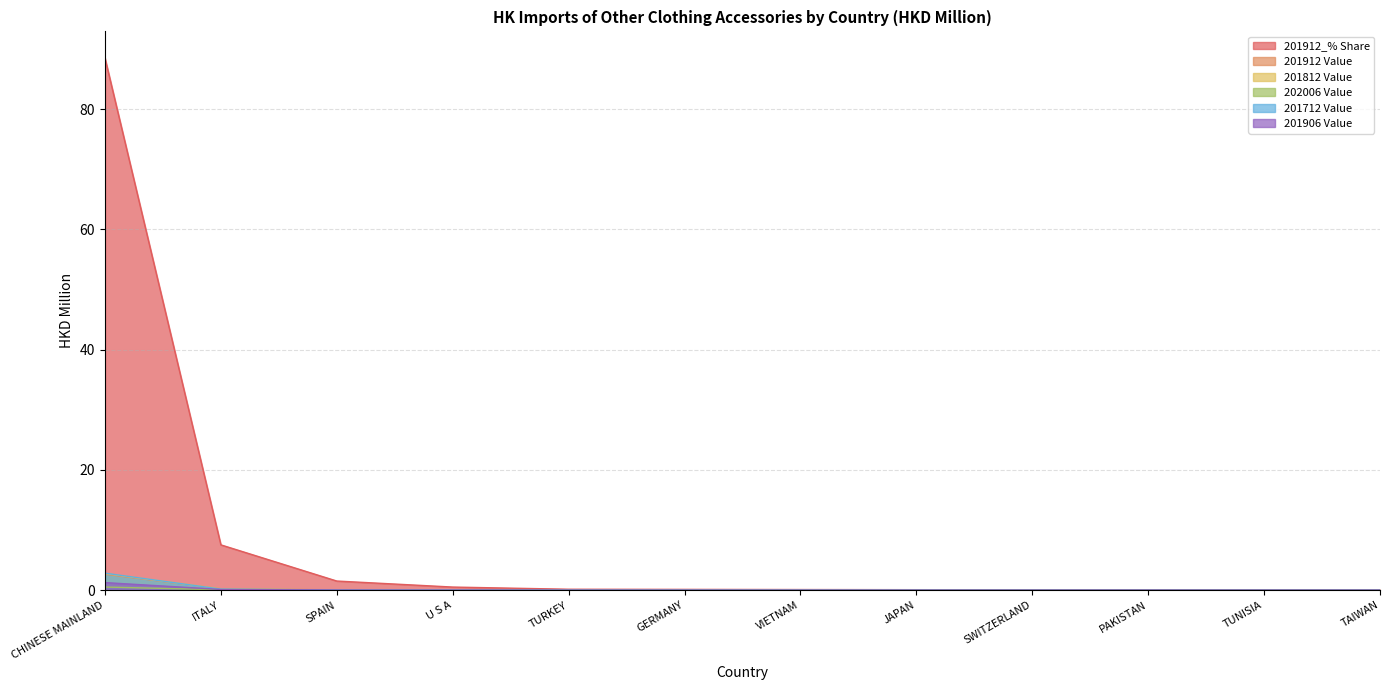

Which series changed the most between CHINESE MAINLAND and PAKISTAN?

201912_% Share